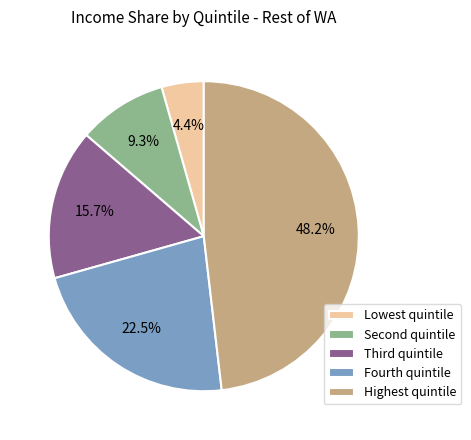

Does Lowest quintile represent more than half of the total?

No